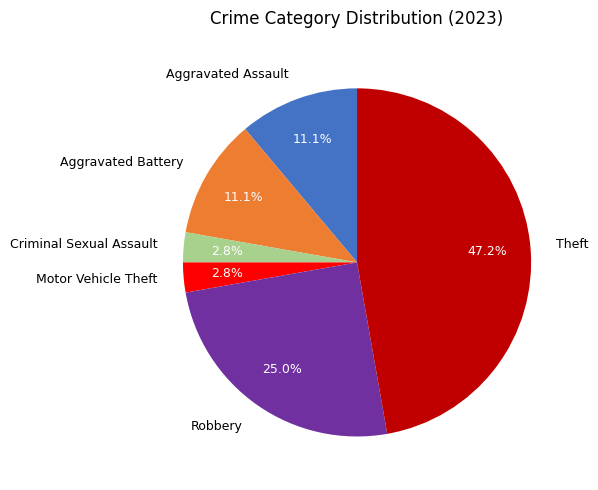

To the nearest percent, what is the average slice percentage?

17%